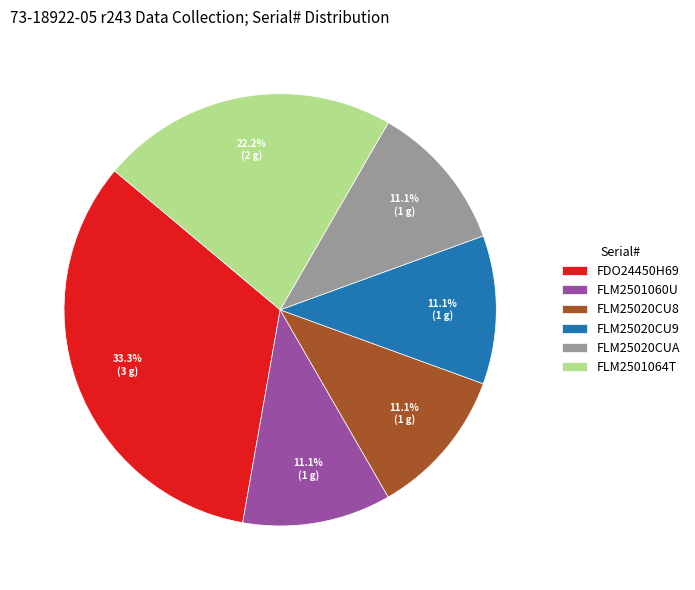

Is the sum of FLM2501064T and FLM25020CU8 greater than half?

No